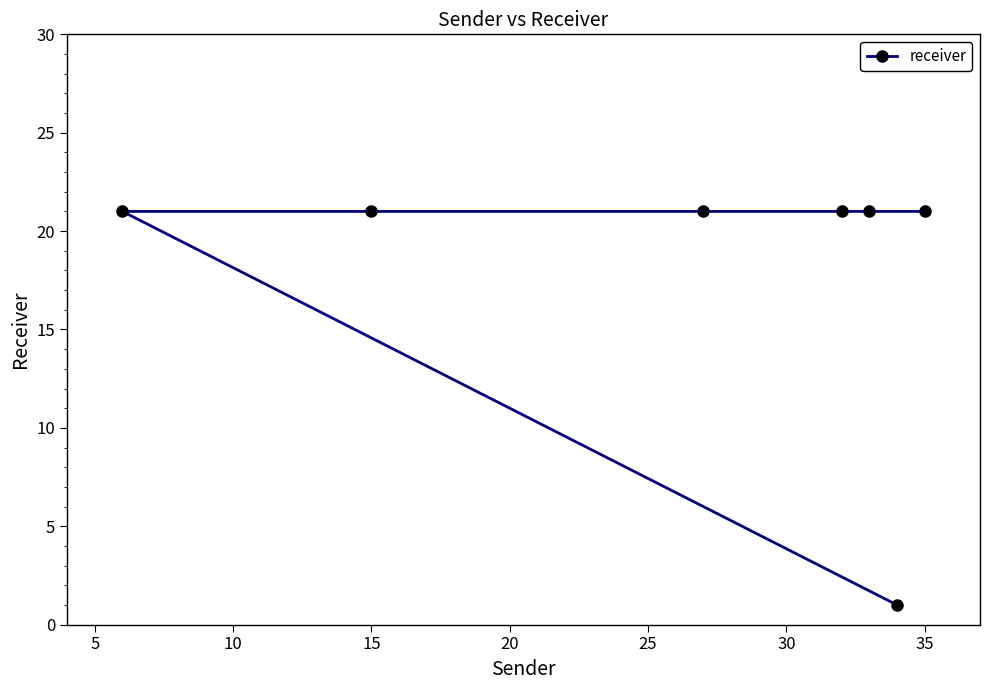

Is it true that the value at 35 is 21?

True